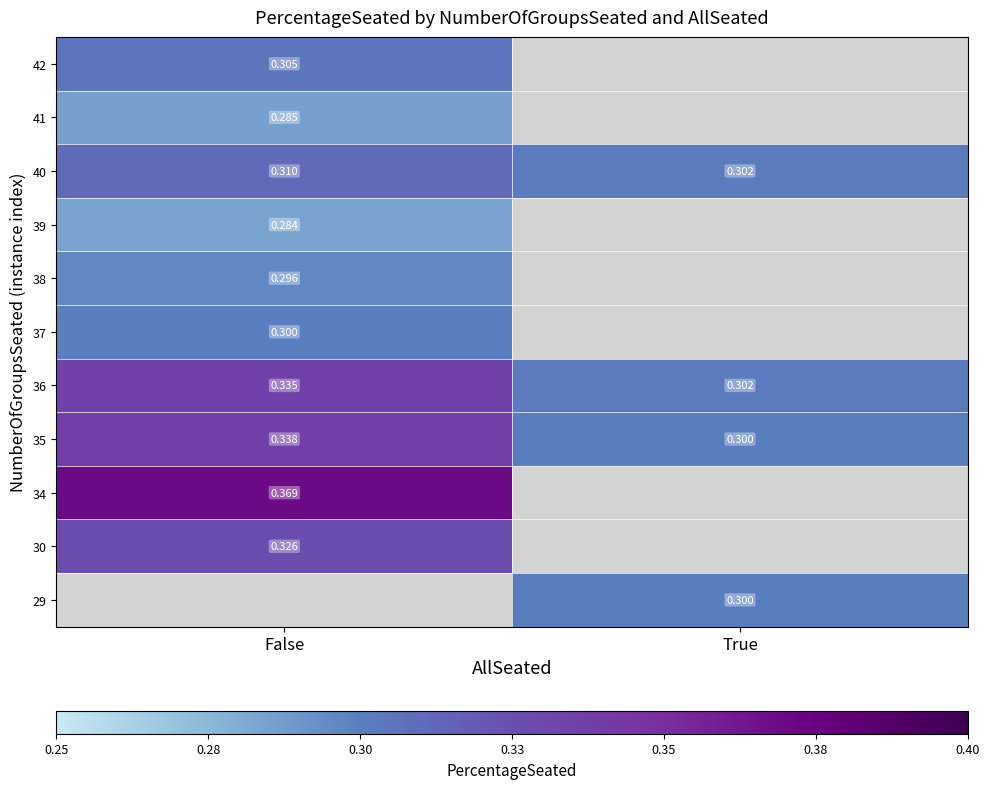

Is the value of 30 at False greater than the value of 42 at False?

Yes